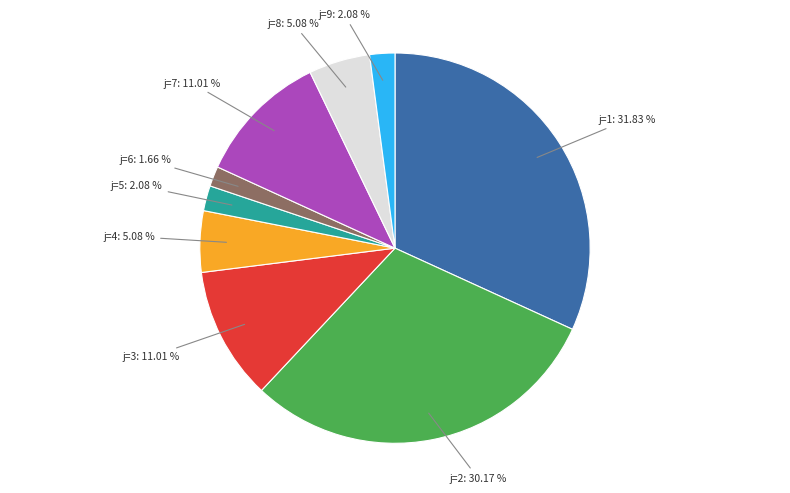

Which slice is the largest?

j=1